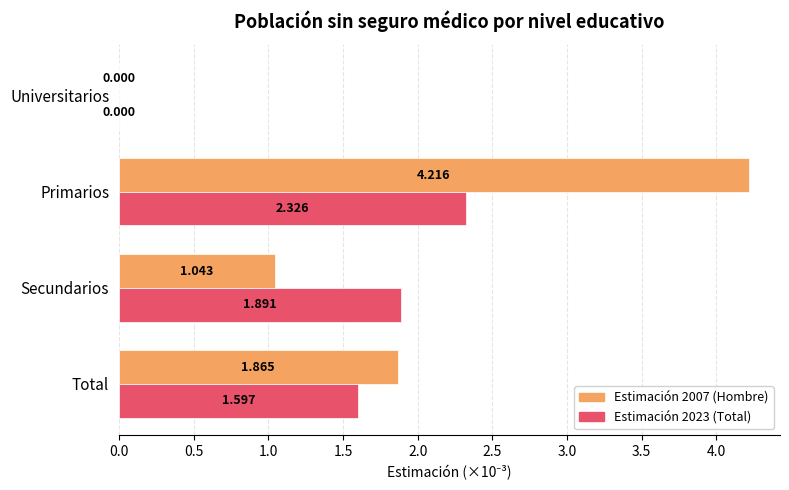

Is the value of Estimación 2023 (Total) at Primarios greater than the value of Estimación 2007 (Hombre) at Universitarios?

Yes